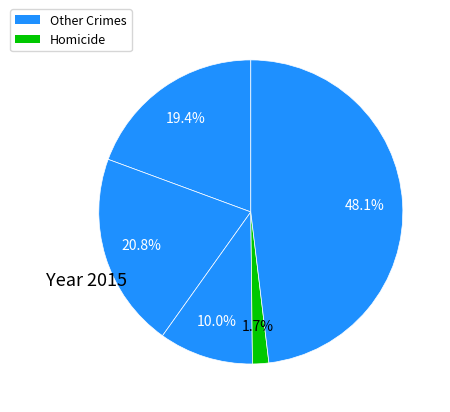

What is the smallest slice in the pie chart?

Homicide